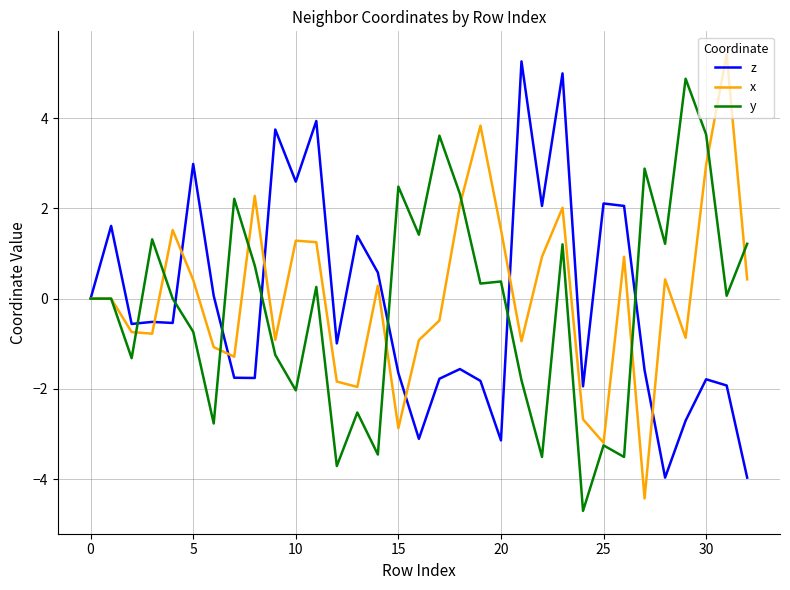

What is the greatest value displayed?

5.4